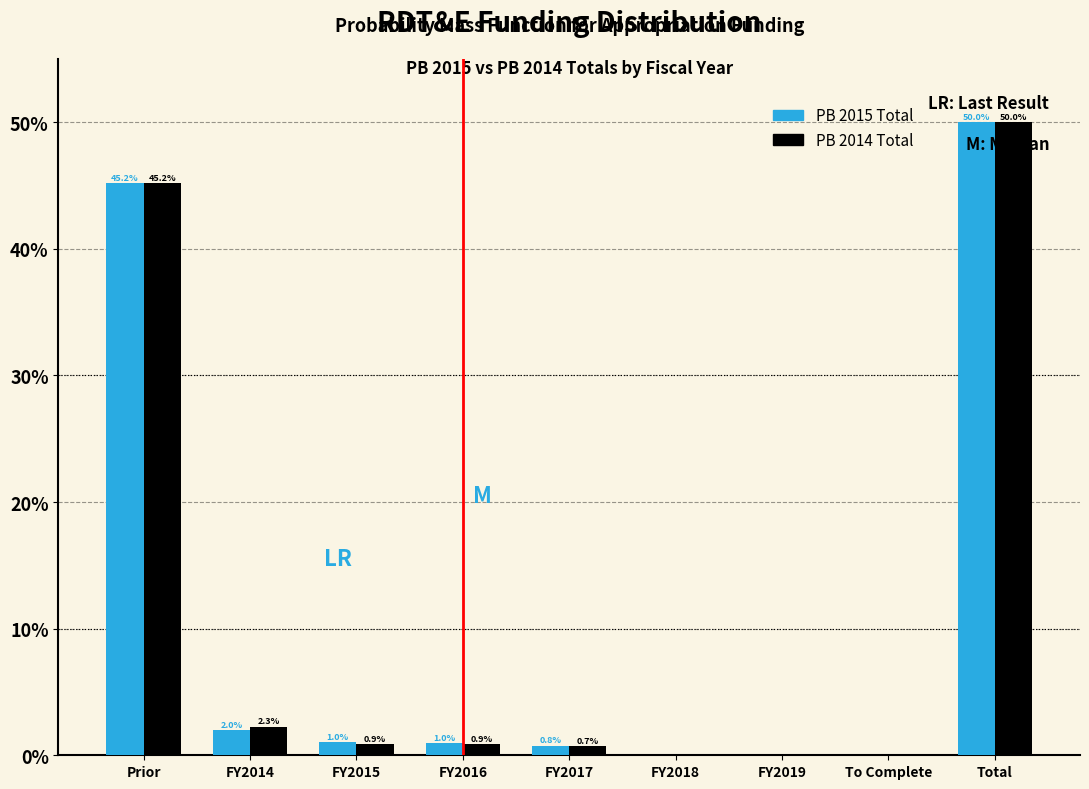

What is the sum of the PB 2015 Total values at Prior and FY2015?

46.2